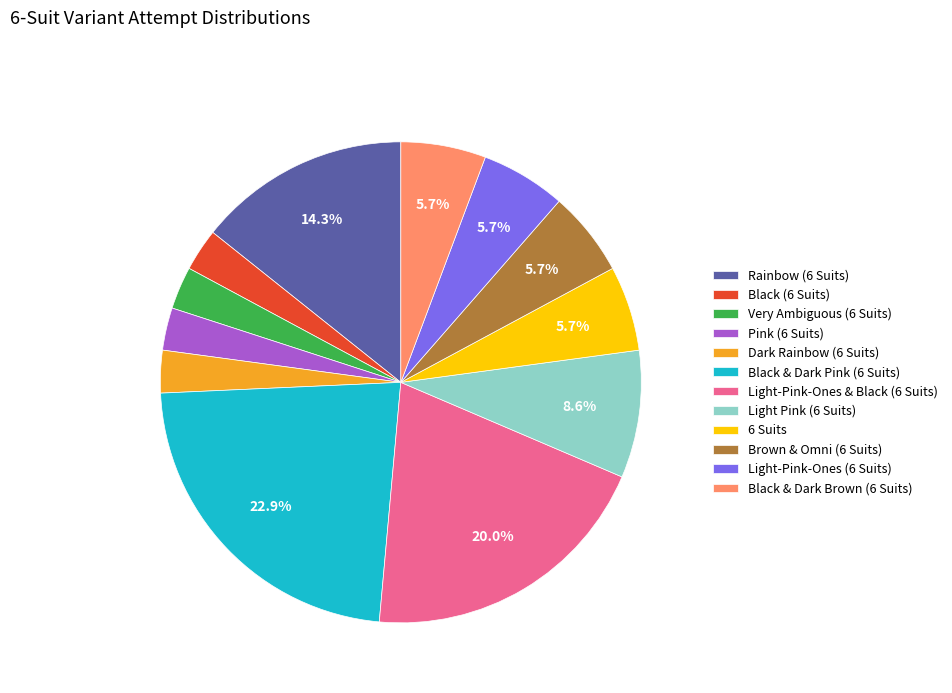

The Rainbow (6 Suits) slice represents 14% of the pie. True or false?

True